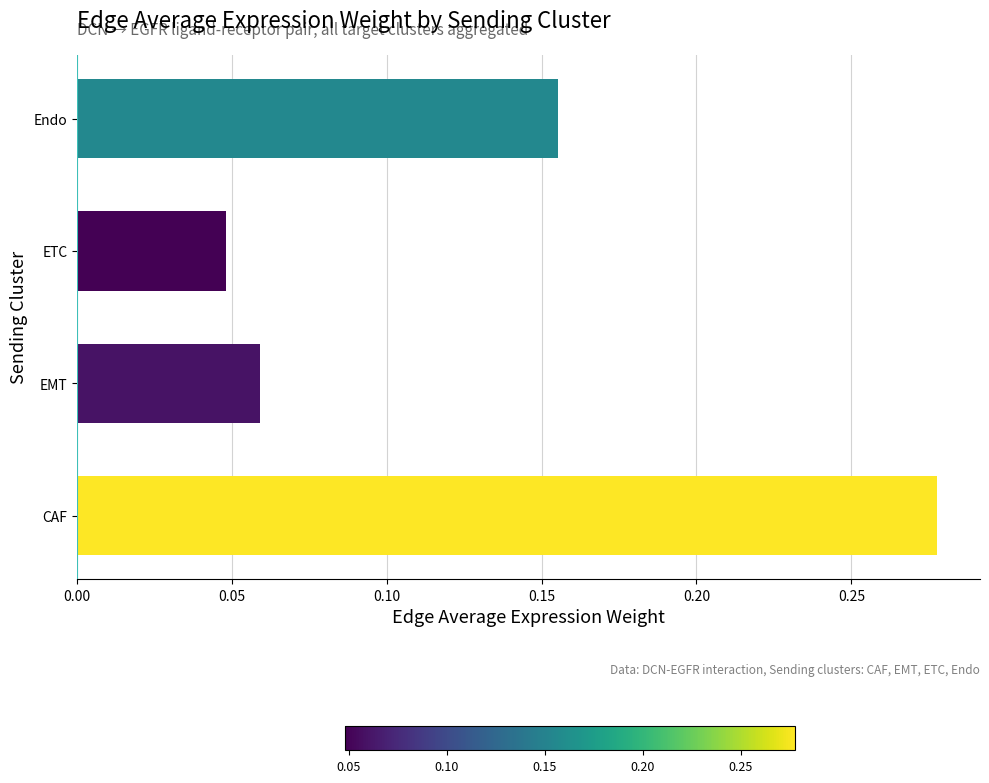

Which has a higher value, CAF or EMT?

CAF